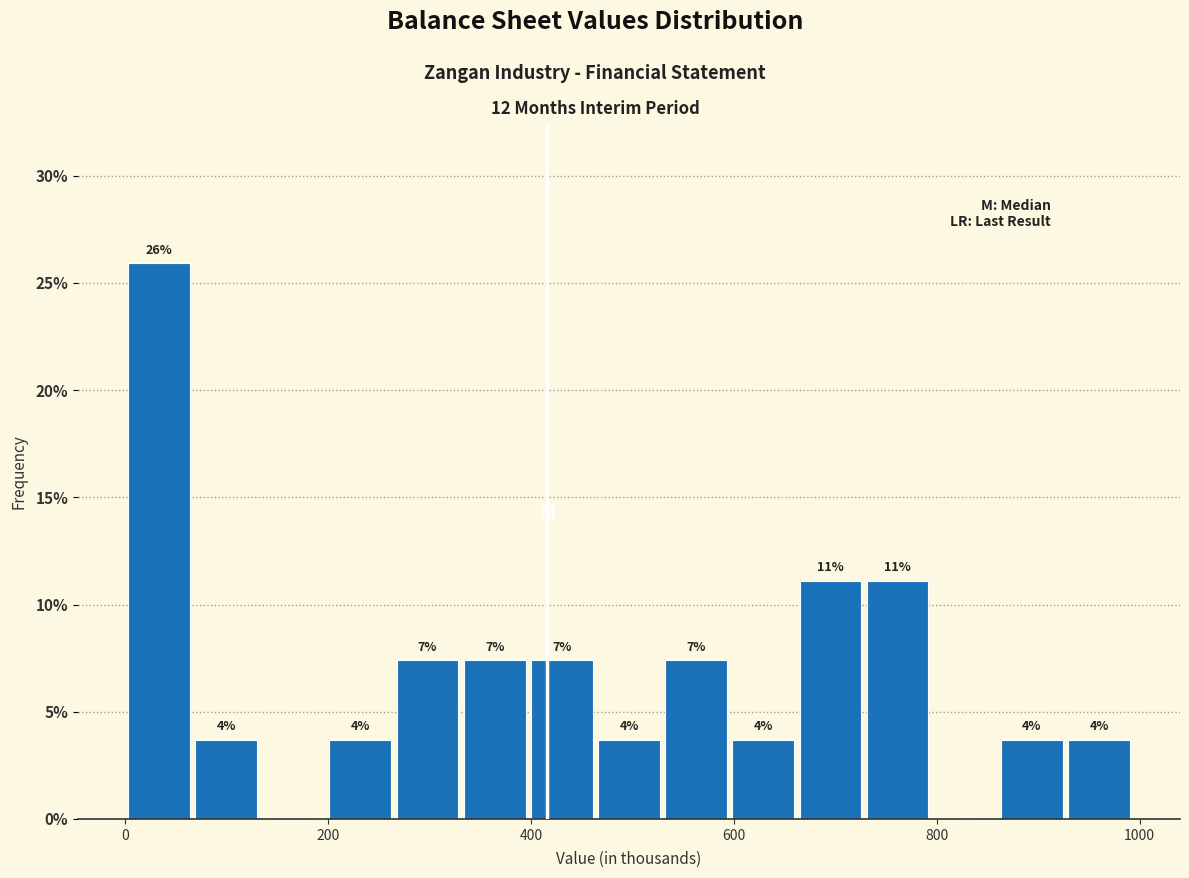

Read against the x-axis, roughly where is the centre of the tallest bar?

40